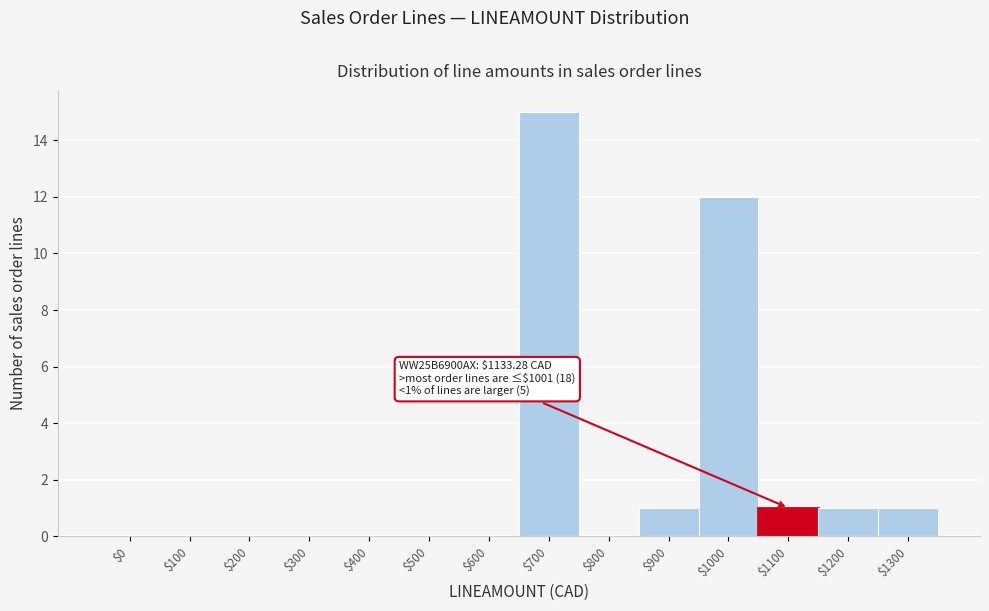

Read the value at $1000, to the nearest 10.

10